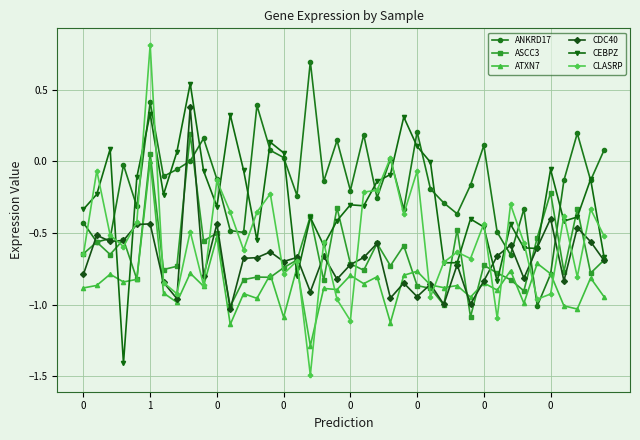

What is the greatest value displayed?

0.8